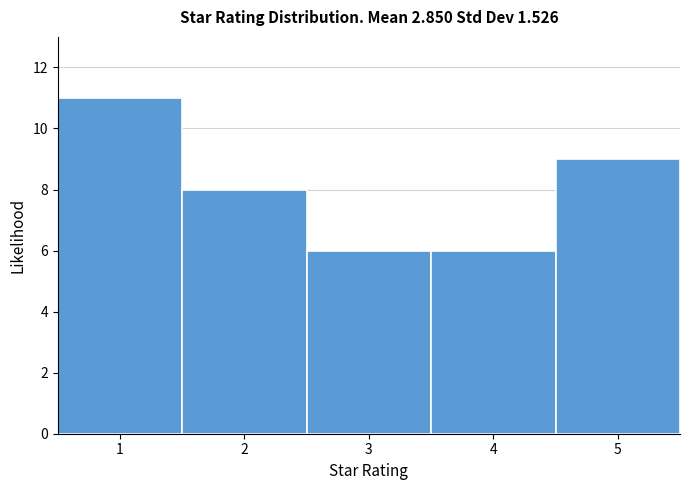

Over which range of the x-axis is the bar tallest?

0.5 to 1.5